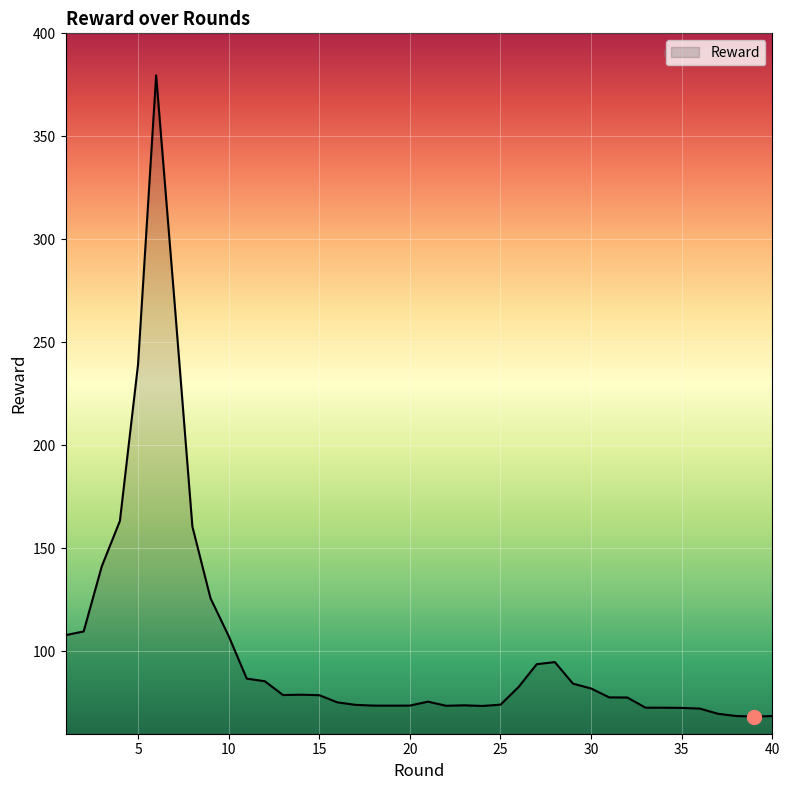

What is the maximum value shown in the chart?

379.6